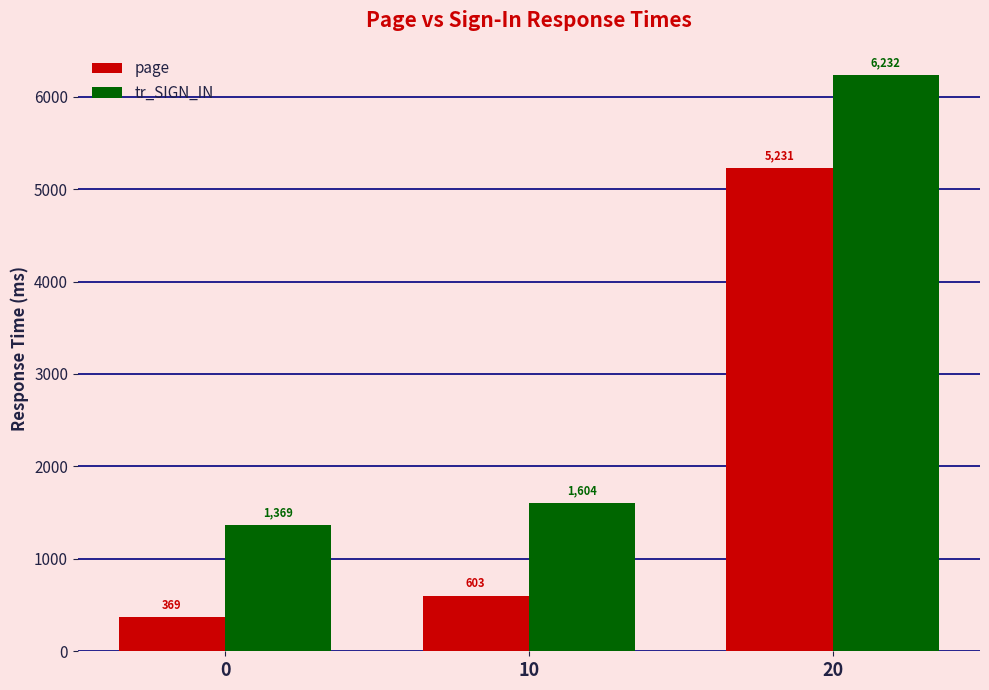

Are the bars grouped side by side (vs. stacked)?

Yes